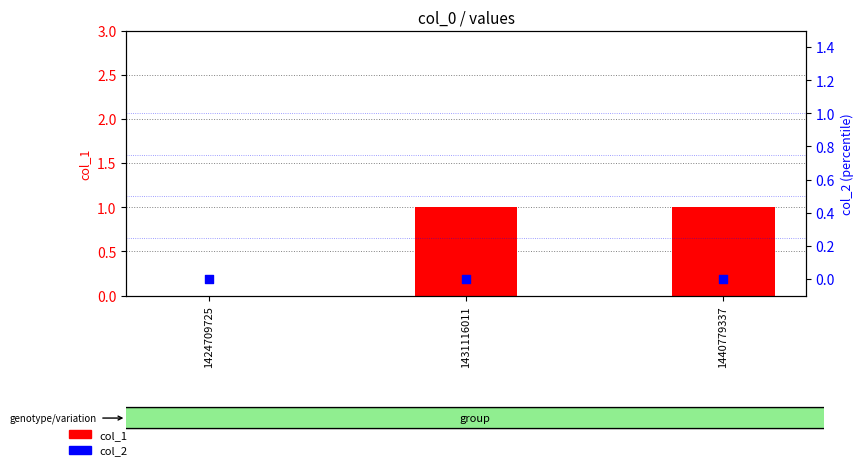

At which category is the sum across all series the highest?

1431116011